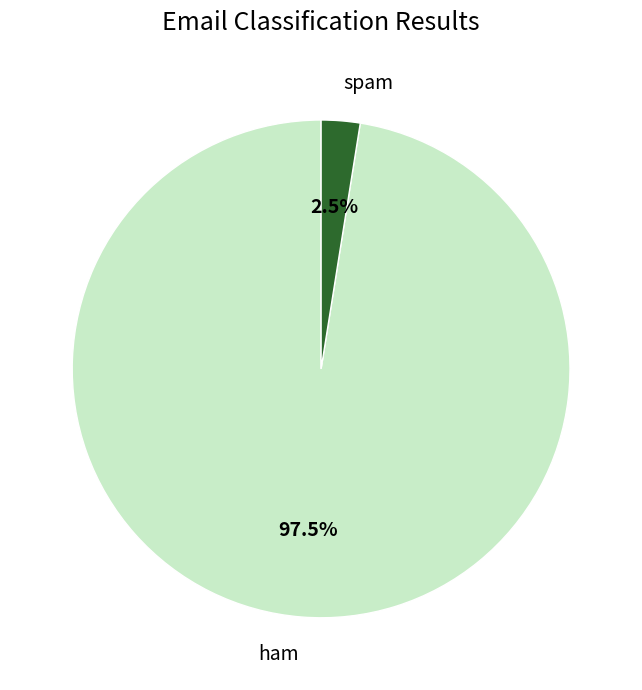

Combined, do ham and spam account for over 50%?

Yes